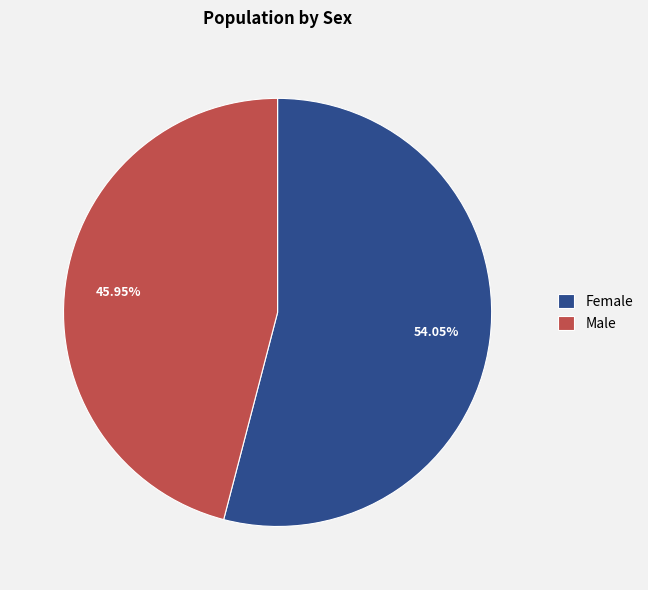

Which category has the biggest portion of the pie?

Female